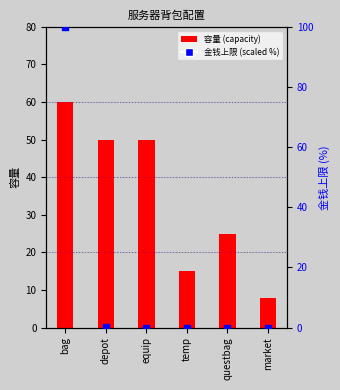

Which series has the largest Y range (max minus min)?

金钱上限 (scaled %)